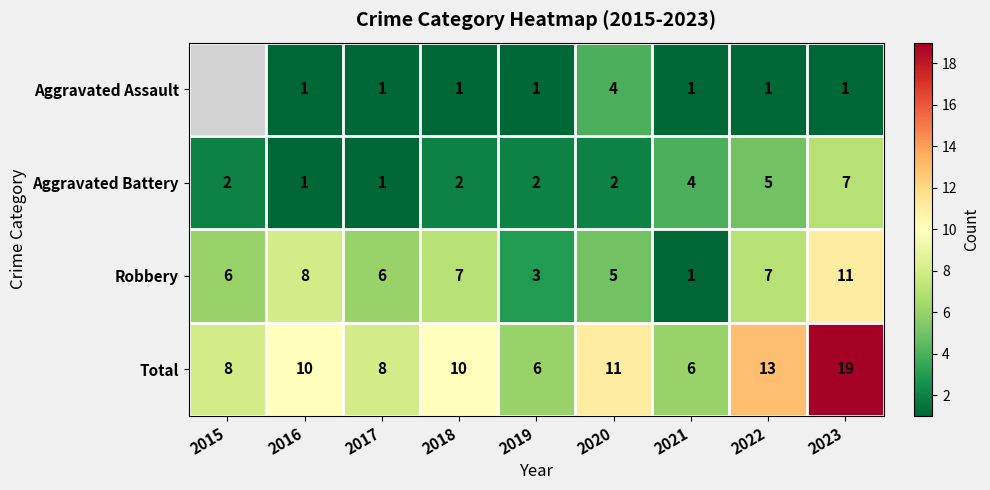

What is the total value across all series at 2020?

22.0